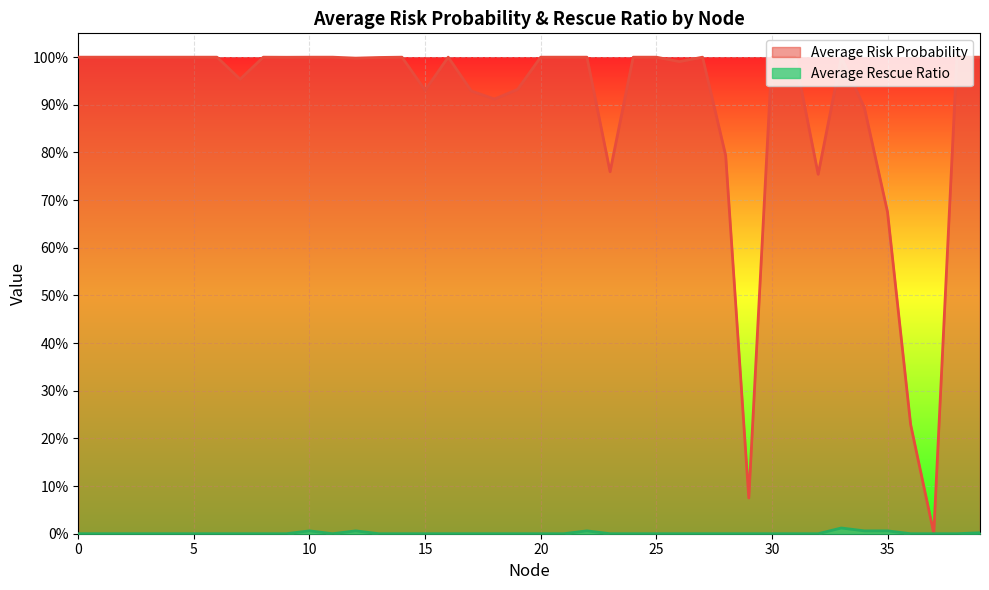

At which category is the sum across all series the highest?

33